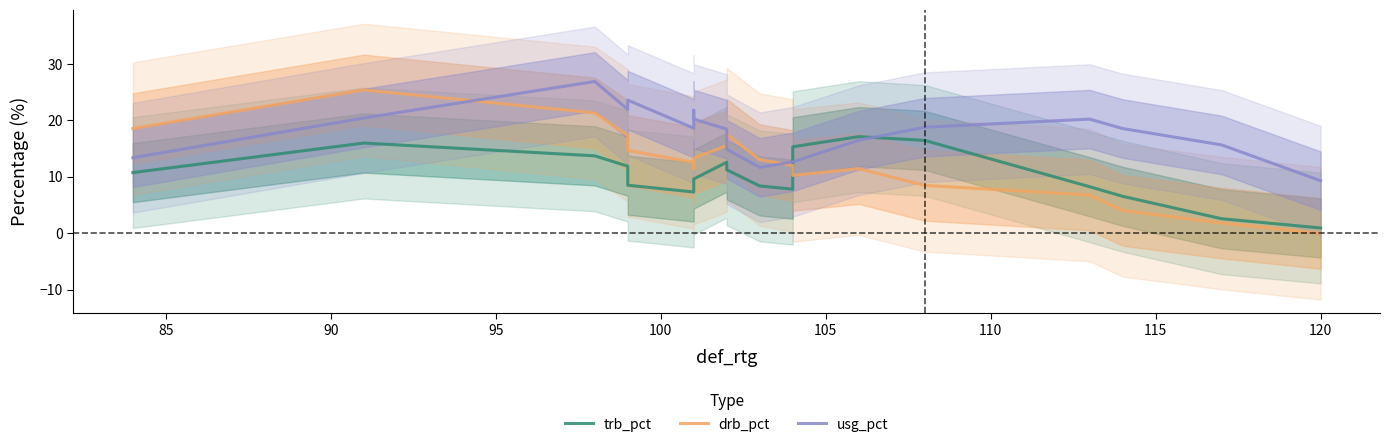

After their last crossing, which series has the higher values: usg_pct or trb_pct?

usg_pct